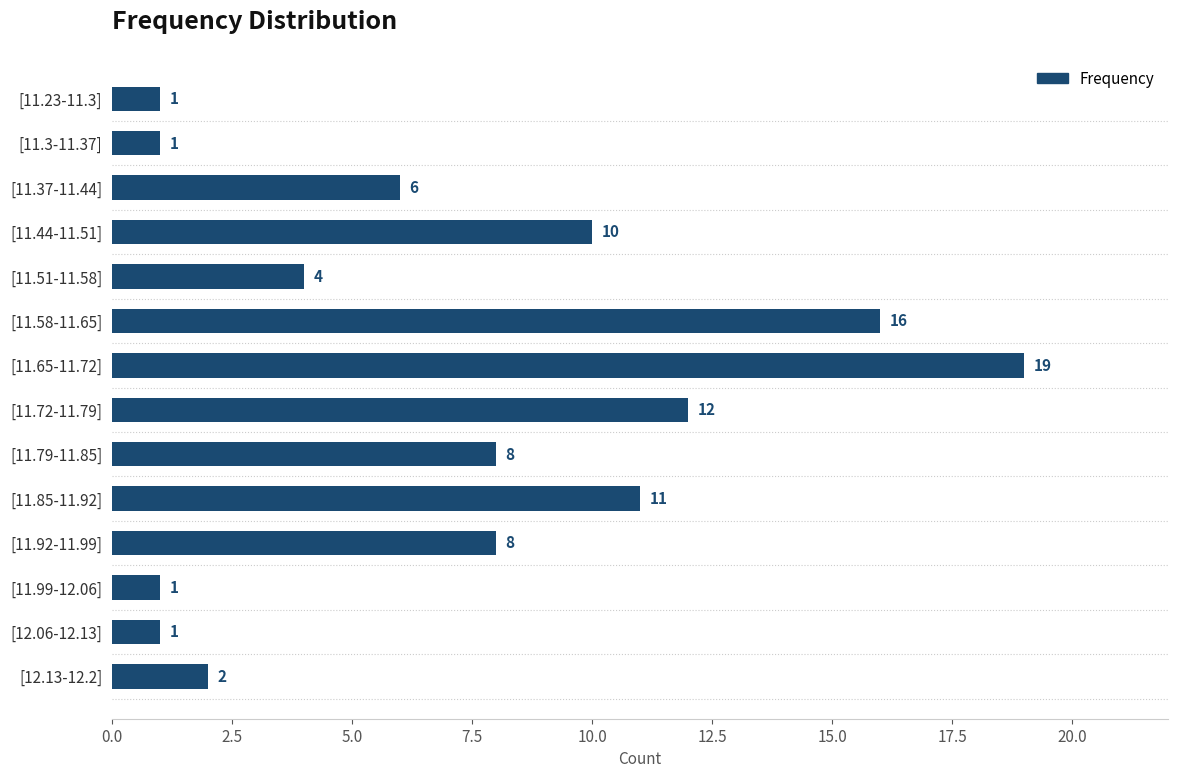

Are the bars grouped side by side (vs. stacked)?

No